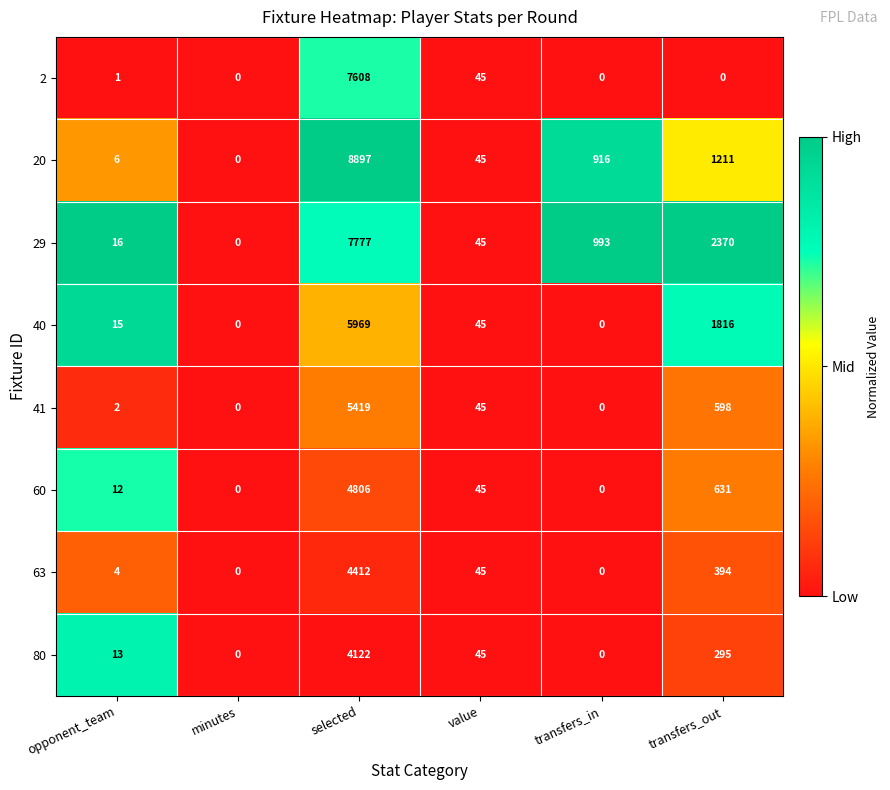

What is the difference between the 80 values at minutes and value?

45